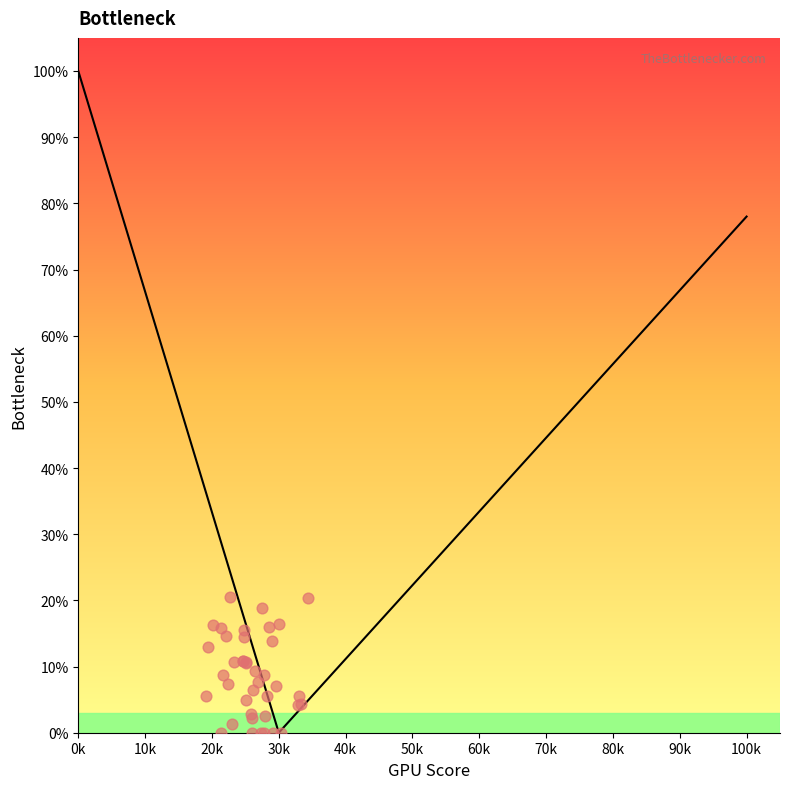

Which series has the widest spread of Y values?

Left branch